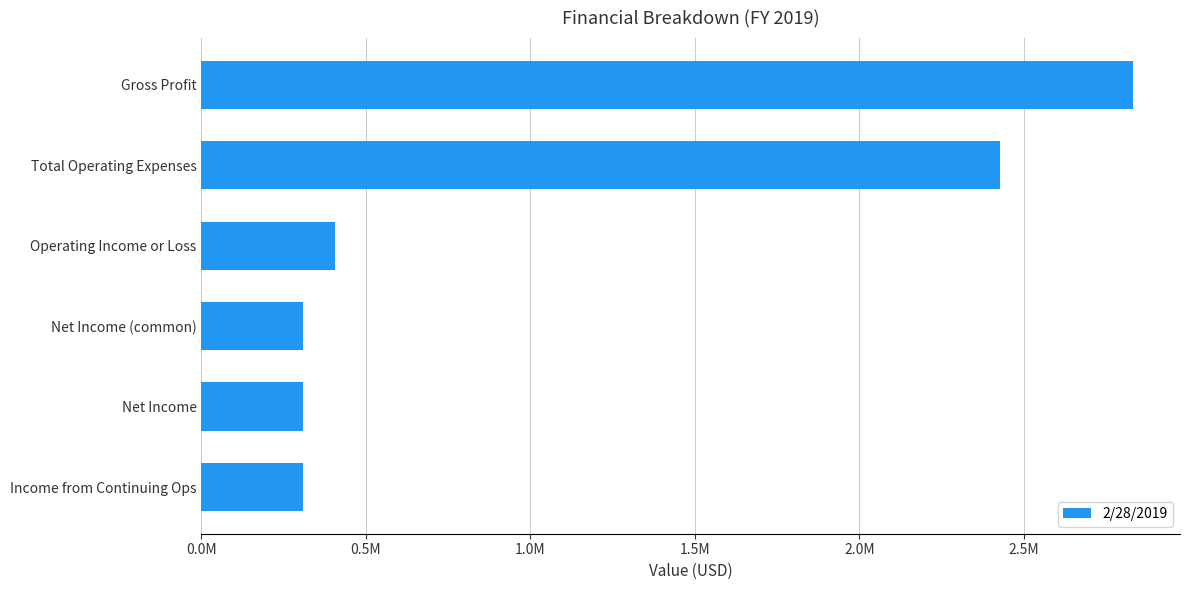

Are the bars horizontal?

Yes